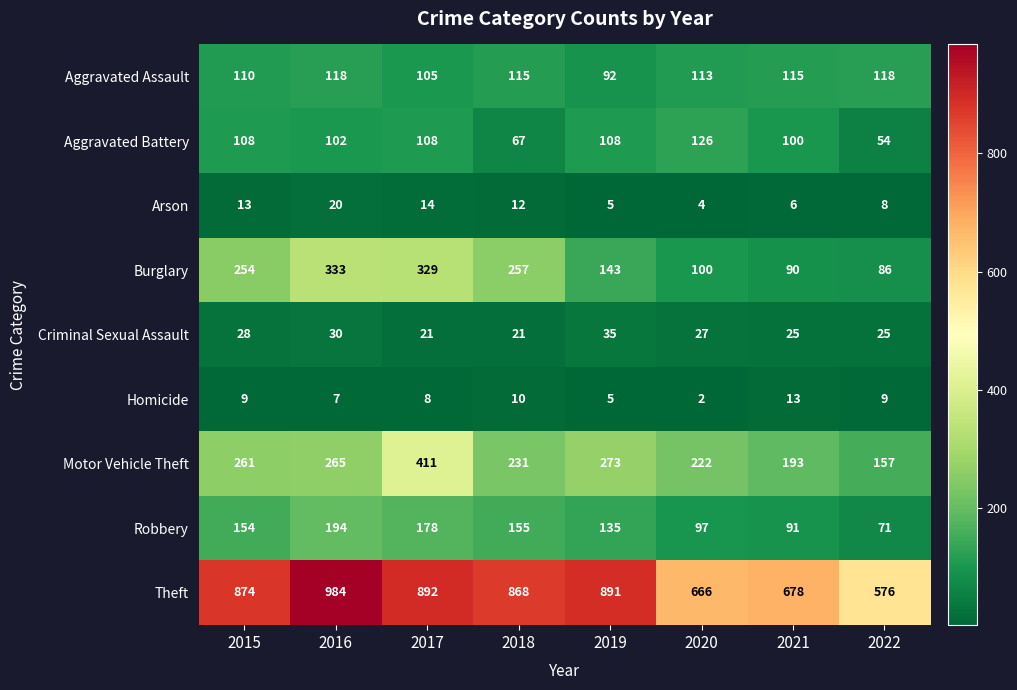

What is the difference between the second highest and minimum values in the Robbery series?

107